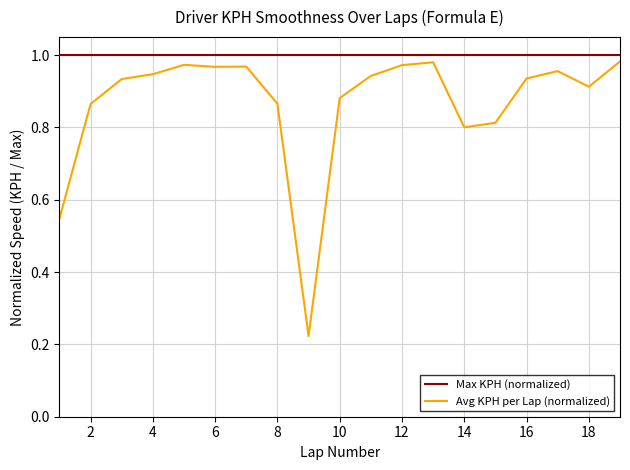

Which series has the largest range (max minus min)?

Avg KPH per Lap (normalized)